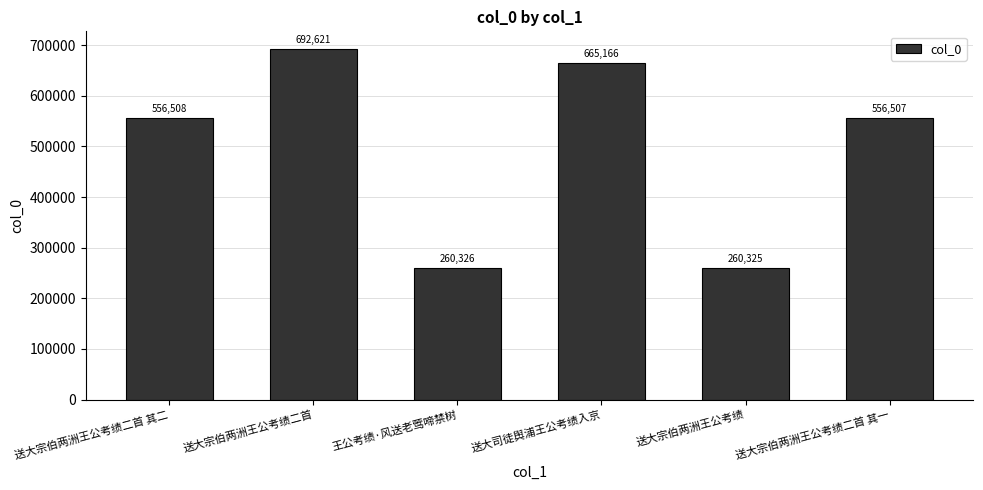

Does the chart contain stacked bars?

No